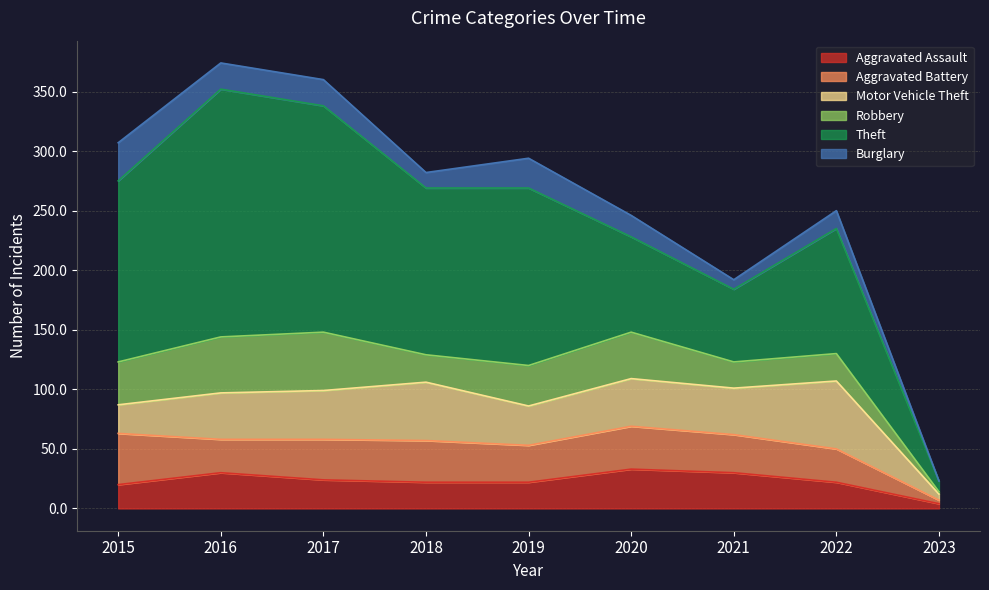

True or false: Theft and Robbery cross at least once.

False